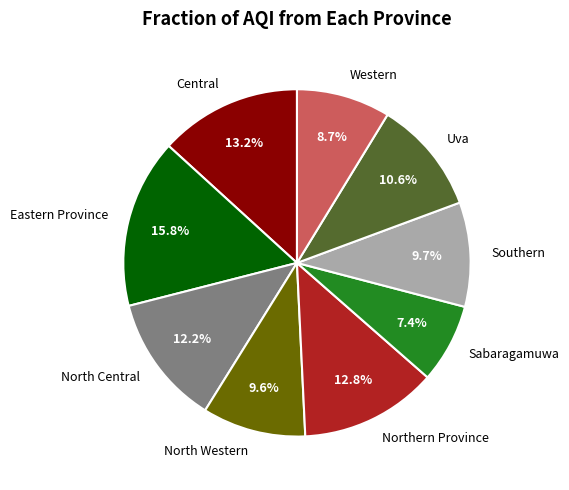

How many segments does this pie chart have?

9